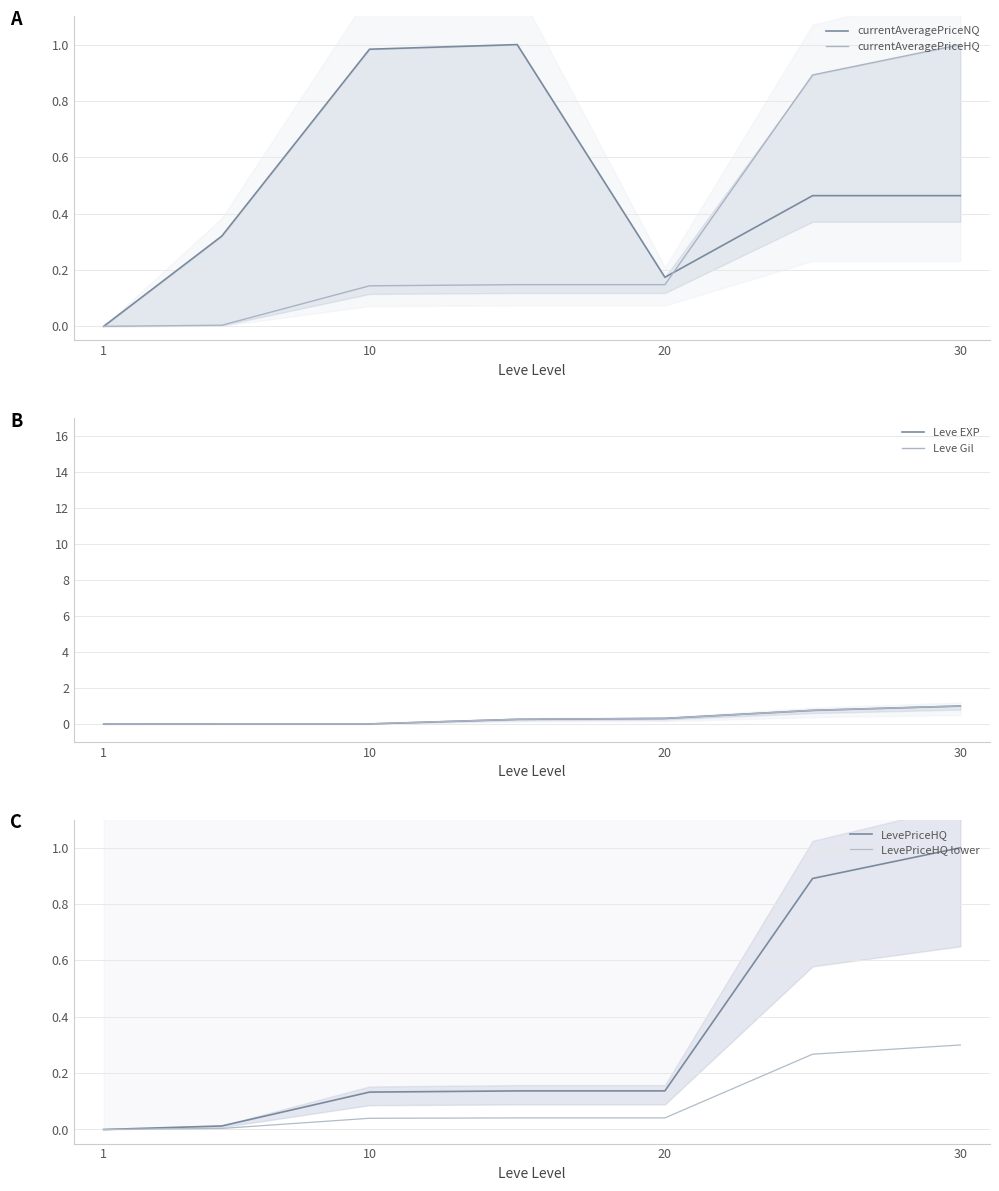

Which series has the largest range (max minus min)?

currentAveragePriceNQ